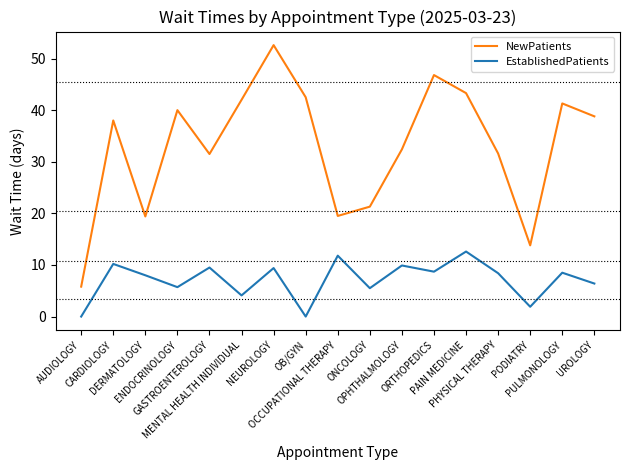

Which series has the widest spread of values?

NewPatients